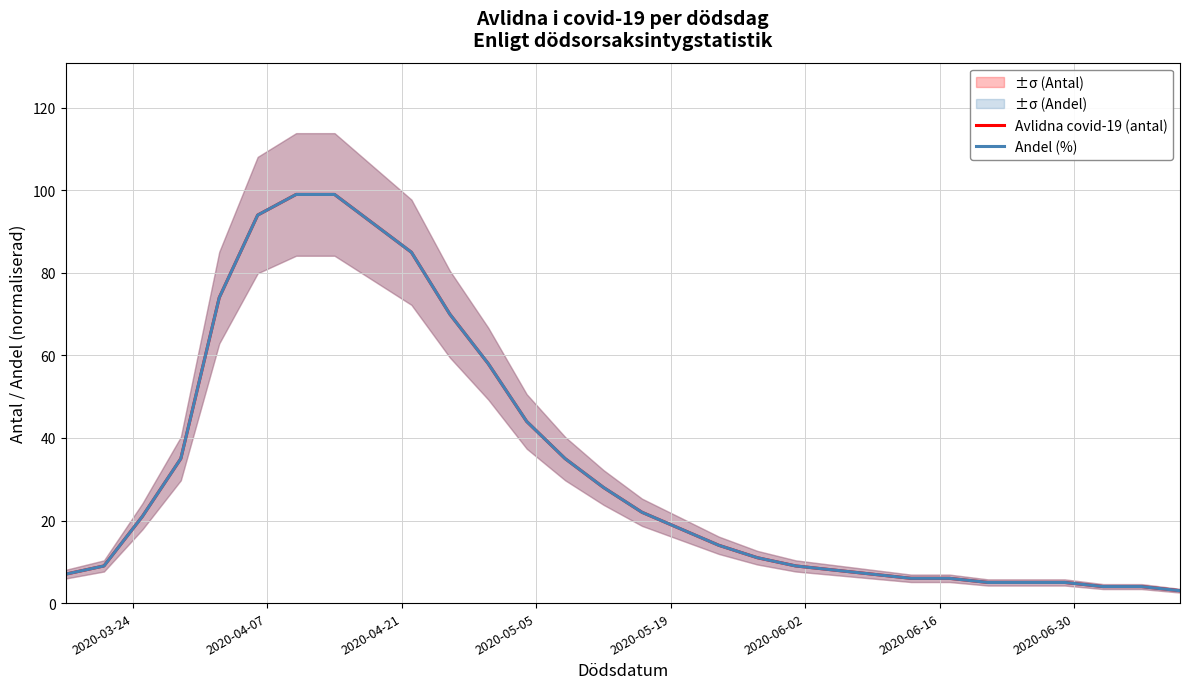

What is the lowest value of the Avlidna covid-19 (antal) series?

3.0